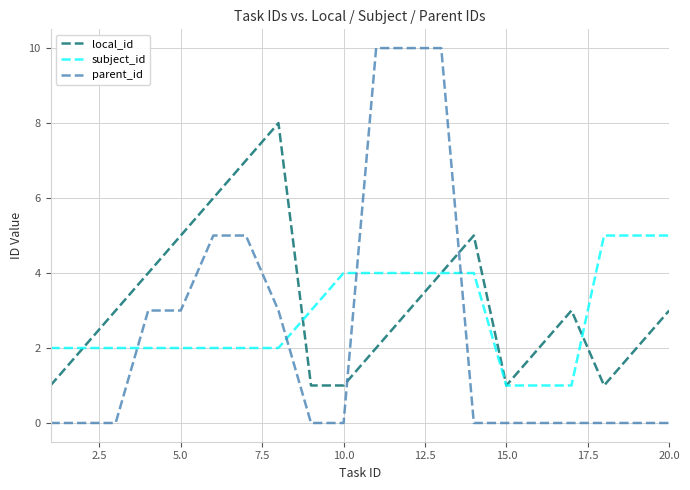

Which series has the largest range (max minus min)?

parent_id